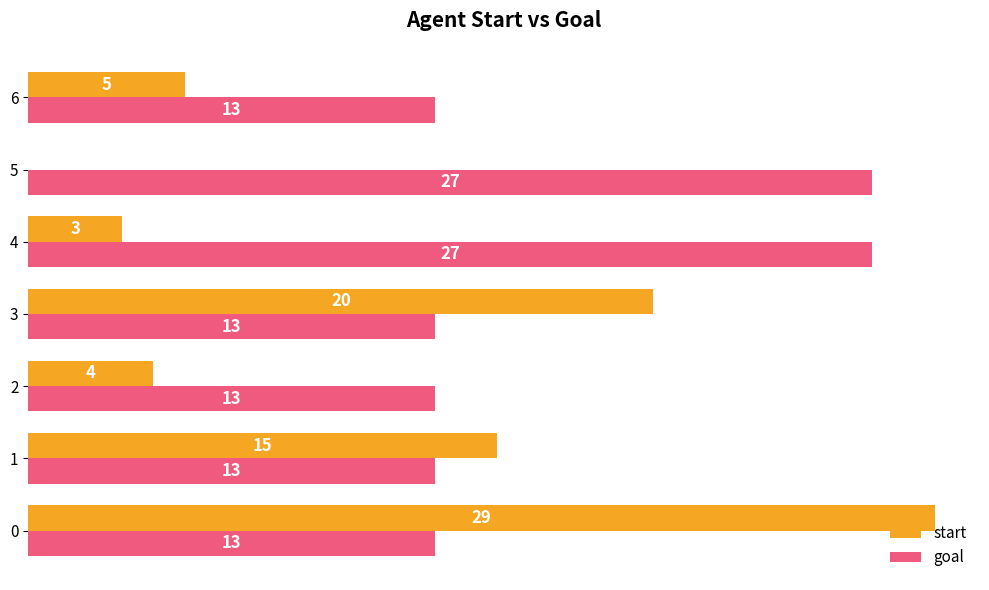

How many goal values are between 13 and 27?

7